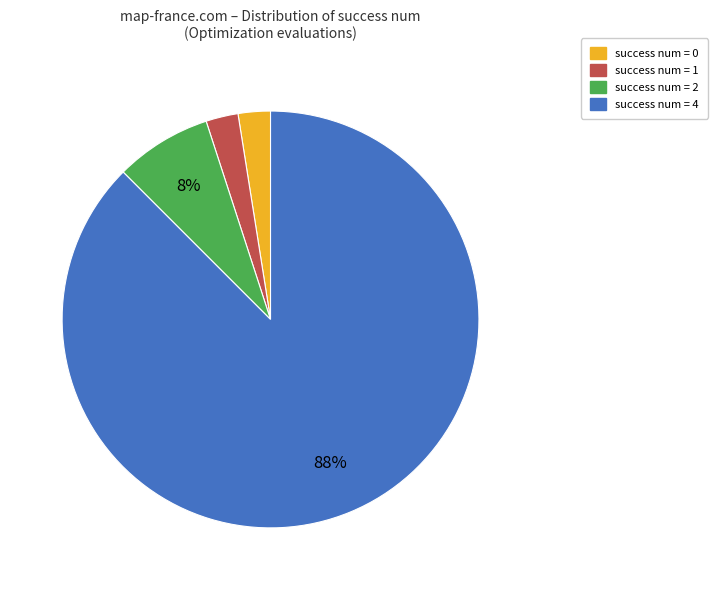

Does any single category account for the majority?

Yes